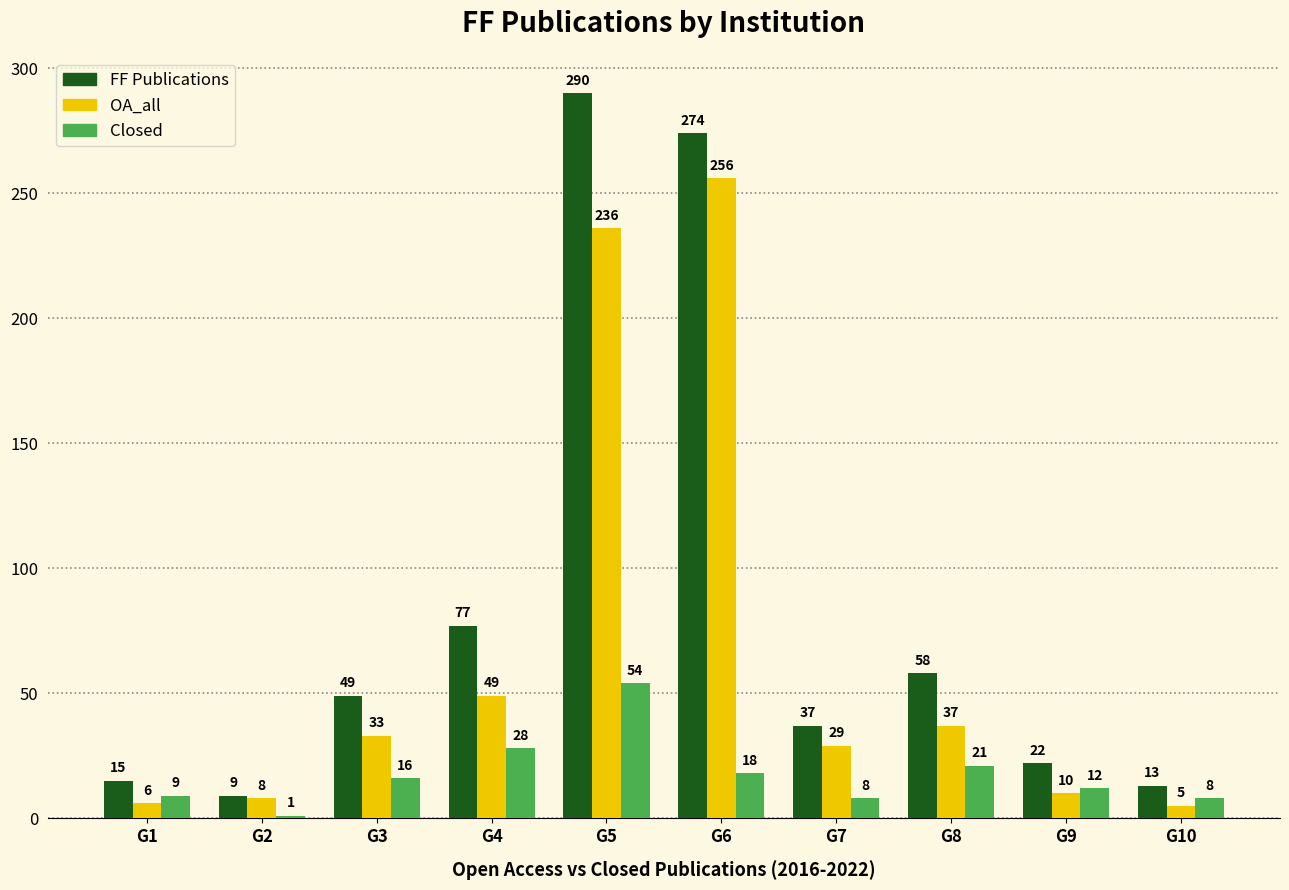

Reading right to left, what are all the values shown in this chart?

FF Publications: G10=13	G9=22	G8=58	G7=37	G6=274	G5=290	G4=77	G3=49	G2=9	G1=15
OA_all: G10=5	G9=10	G8=37	G7=29	G6=256	G5=236	G4=49	G3=33	G2=8	G1=6
Closed: G10=8	G9=12	G8=21	G7=8	G6=18	G5=54	G4=28	G3=16	G2=1	G1=9